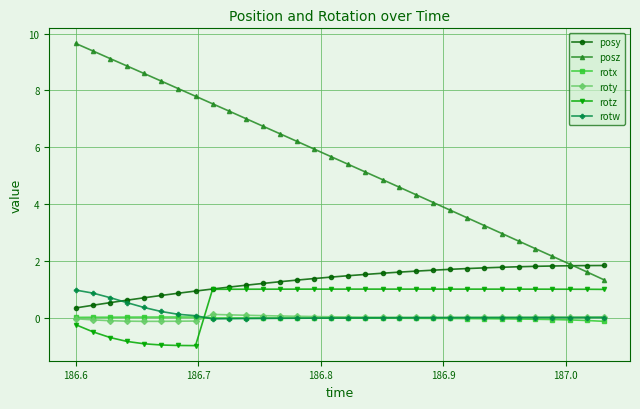

Which series has the largest range (max minus min)?

posz